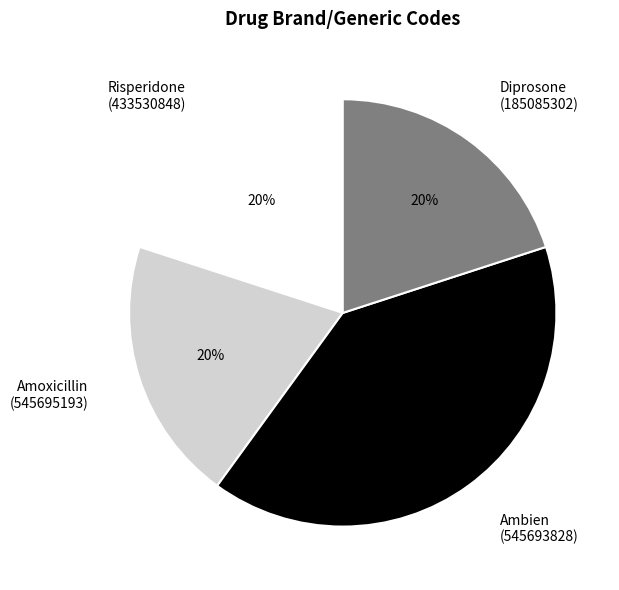

To the nearest percent, what is the average slice percentage?

25%